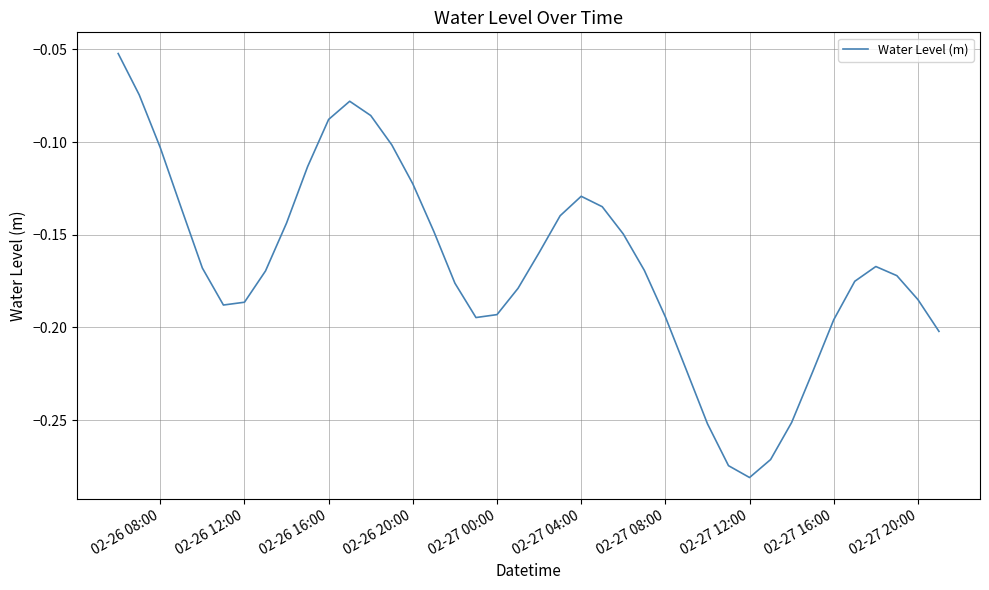

Count the number of categories in the chart.

40